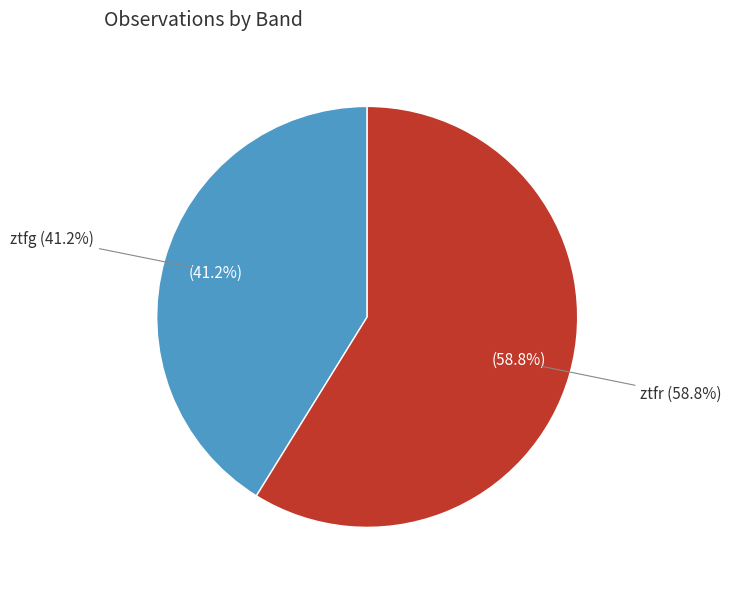

Which slice is the smallest?

ztfg